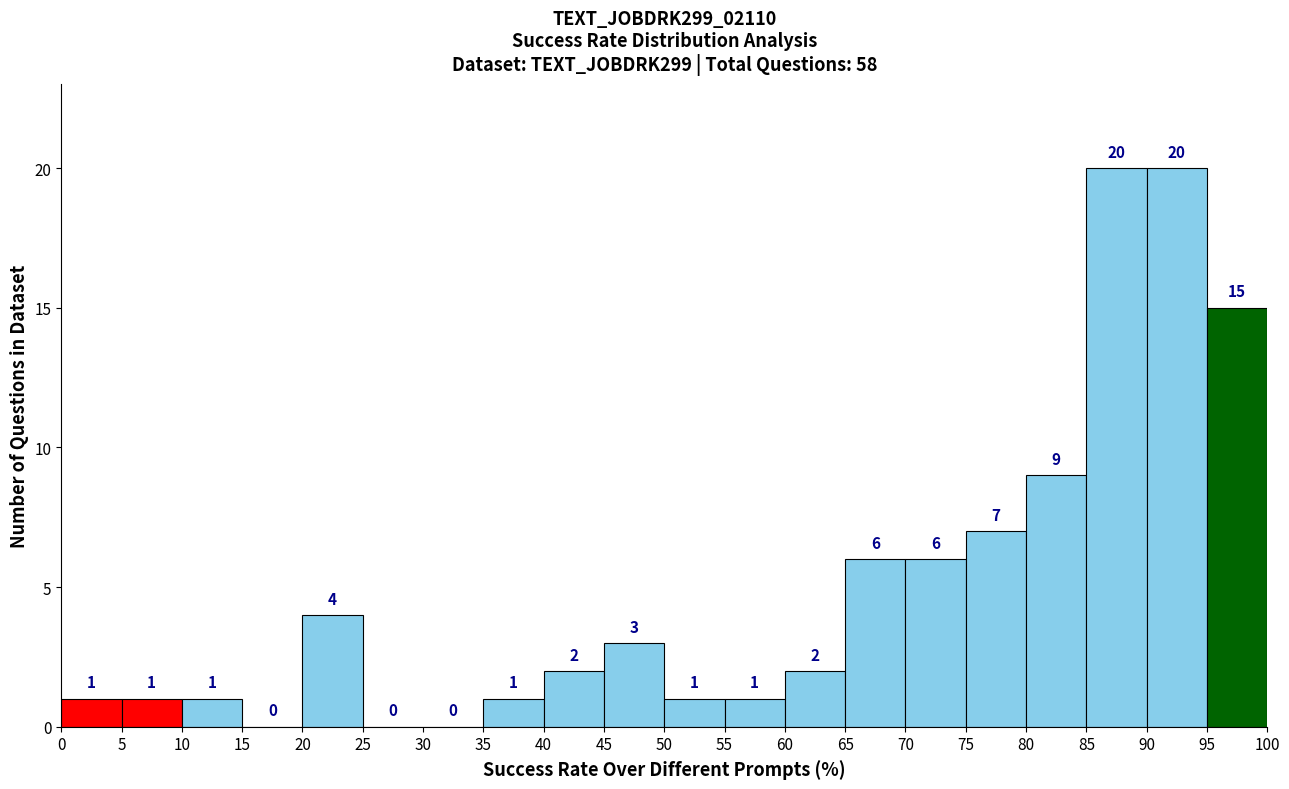

Reading left to right, transcribe this chart: for each bar, give the range it covers on the x-axis and its height.

0 to 5: 1
5 to 10: 1
10 to 15: 1
15 to 20: 0
20 to 25: 4
25 to 30: 0
30 to 35: 0
35 to 40: 1
40 to 45: 2
45 to 50: 3
50 to 55: 1
55 to 60: 1
60 to 65: 2
65 to 70: 6
70 to 75: 6
75 to 80: 7
80 to 85: 9
85 to 90: 20
90 to 95: 20
95 to 100: 15